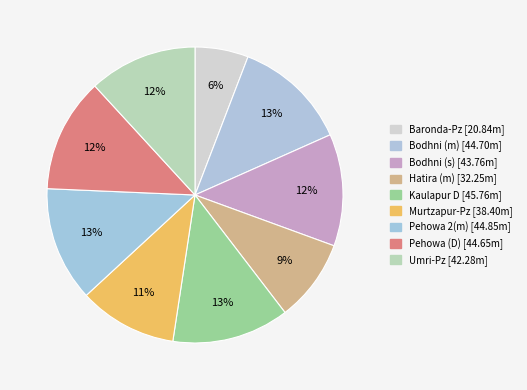

Count the number of slices in the pie.

9